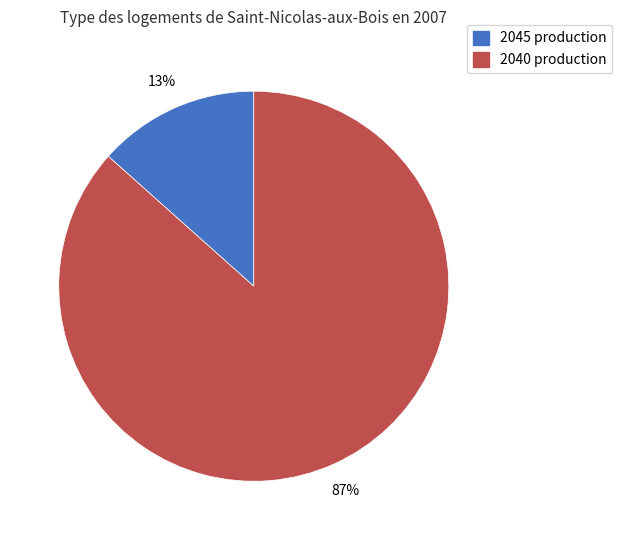

To the nearest percent, what is the average slice percentage?

50%